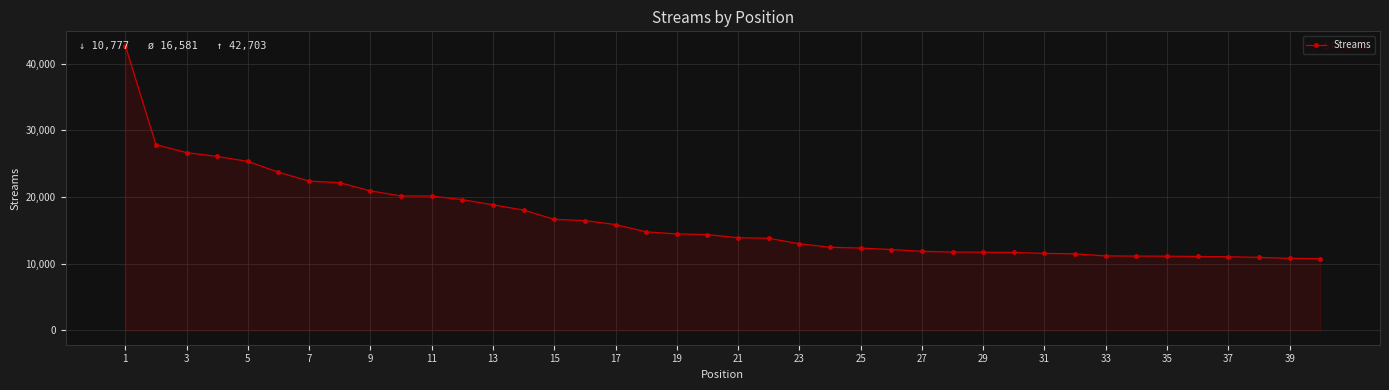

What is the value of the 38th point from the left?

10957